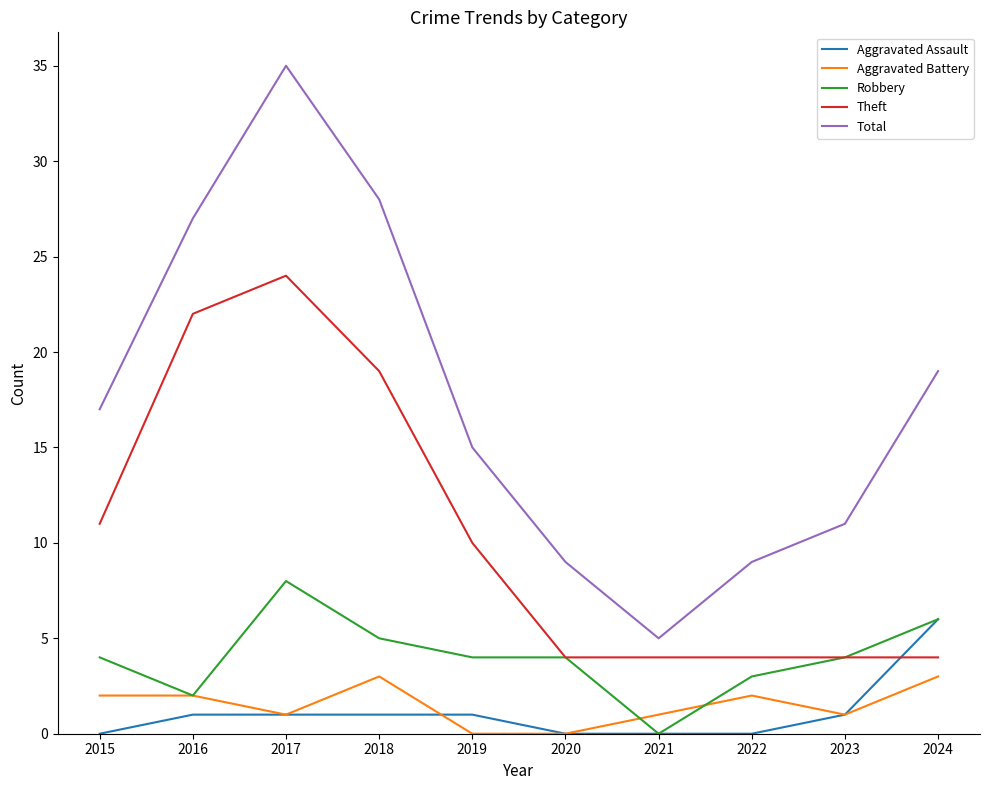

Count the Robbery values in the range 3 to 5.

6